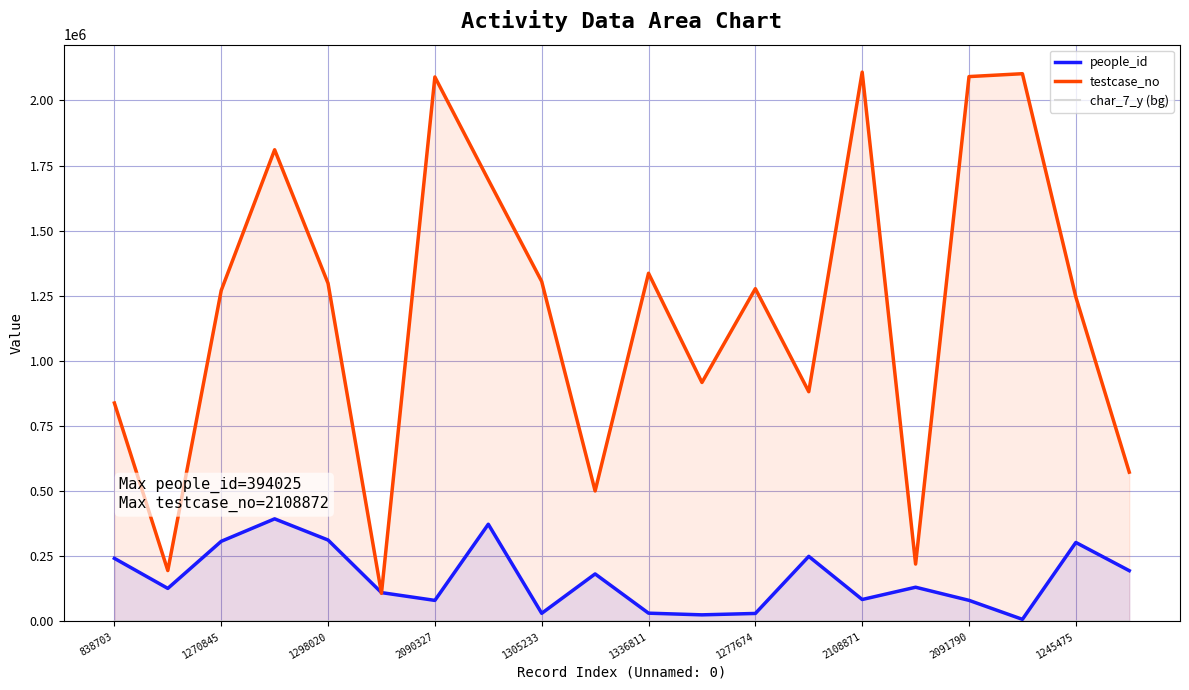

What position from the right is 19?

1